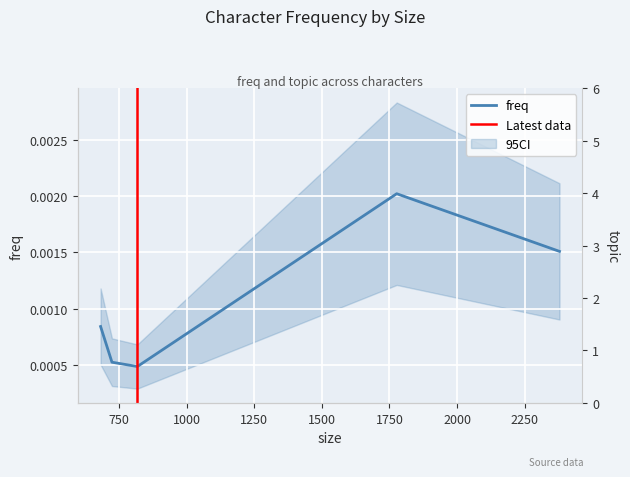

How many points are higher than both their immediate neighbors (excluding endpoints)?

1